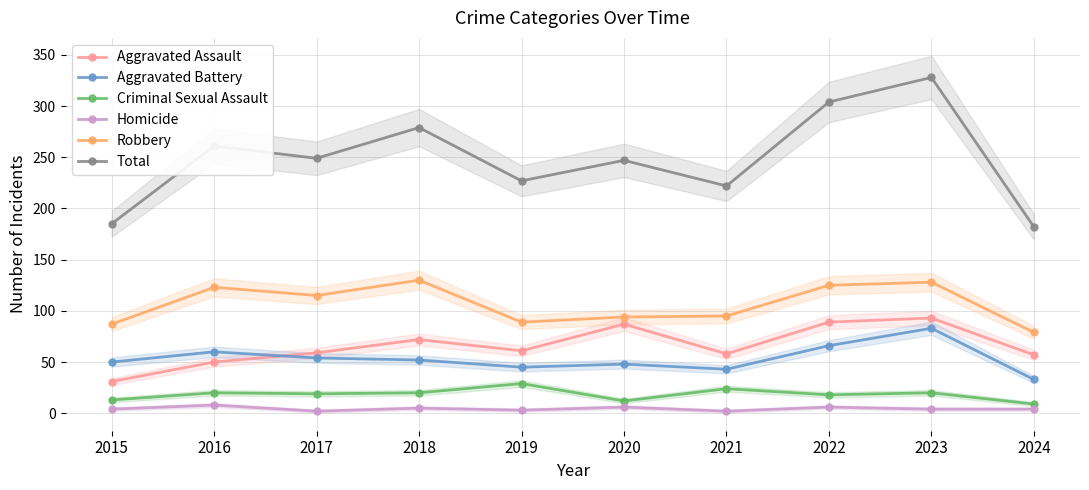

At which category does Aggravated Assault reach its first local valley?

2019